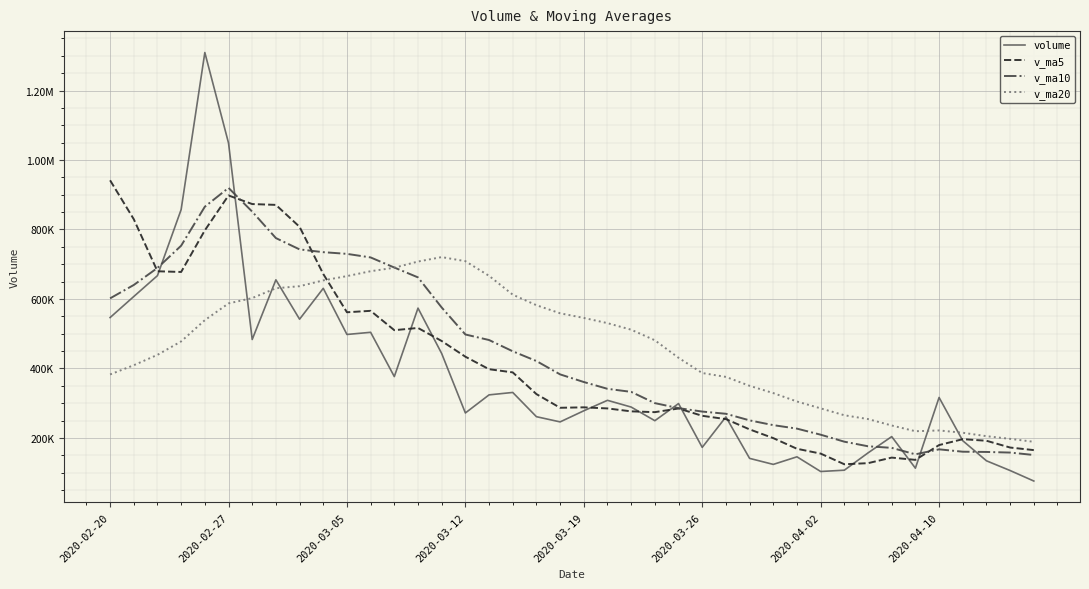

Reading left to right, extract all data points from this chart.

volume: 546454.9	607006.2	667121.8	857286.8	1309317.8	1048887.6	483287.6	655039.6	541739.1	630564.1	497772.8	503994.2	376569.3	573603.9	442938.9	271819.5	323906.4	330871.5	261093.3	246094.6	278077.0	308193.0	288827.1	249577.8	298907.0	172744.9	260465.9	141098.6	123776.1	145606.1	103339.1	107078.2	156868.5	203800.2	112889.8	316454.5	191914.6	134138.4	106090.5	75888.2
v_ma5: 941543.8	829537.7	679679.0	677683.0	797437.5	897924.0	873180.3	870763.9	807654.3	671903.6	561680.6	565821.9	510127.9	516500.9	478975.8	433785.2	397767.6	388628.0	326125.9	286757.0	288008.6	284865.9	276457.0	274153.9	284716.4	263650.0	254104.6	224558.9	199398.5	168738.3	154857.2	124179.6	127333.6	143338.4	136795.2	179418.2	196385.5	191839.5	172297.6	164897.3
v_ma10: 601720.1	640236.1	689272.0	753301.1	865533.6	919733.9	851359.0	775221.4	742668.7	734670.5	729802.3	719501.1	690445.9	662077.6	575439.7	497732.9	481794.8	449378.0	421313.4	382866.5	360896.9	341316.8	332542.5	300139.9	285736.7	275829.3	269485.2	250507.9	236776.2	226727.4	209253.6	189142.1	175946.2	171368.5	152766.8	167137.7	160282.6	159586.6	157818.0	150846.2
v_ma20: 382721.1	409240.4	439081.2	477800.4	538951.1	587124.2	602538.2	630776.4	636740.4	653434.2	665761.2	679868.6	689858.9	707689.3	720486.6	708733.4	666576.9	612299.7	581991.0	558768.5	545349.6	530408.9	511494.2	481108.8	430588.2	386781.1	375640.0	349943.0	329044.8	304796.9	285075.2	265229.4	254244.4	235754.2	219251.7	221483.5	214883.9	205047.2	197297.1	188786.8